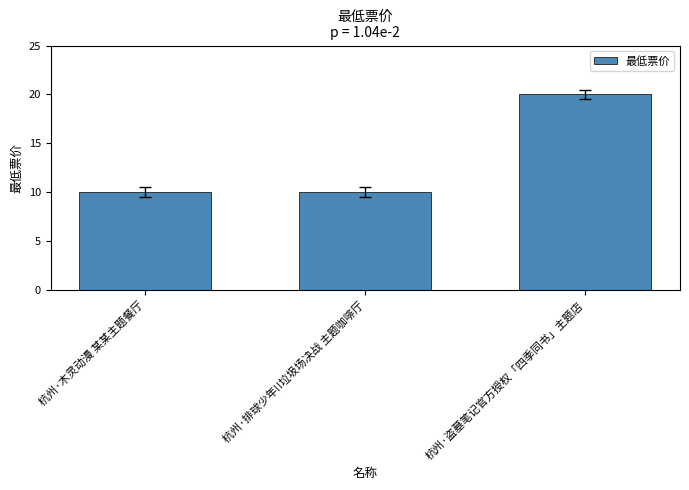

Is it true that the value at 杭州·排球少年!!垃圾场决战 主题咖啡厅 is 10?

True